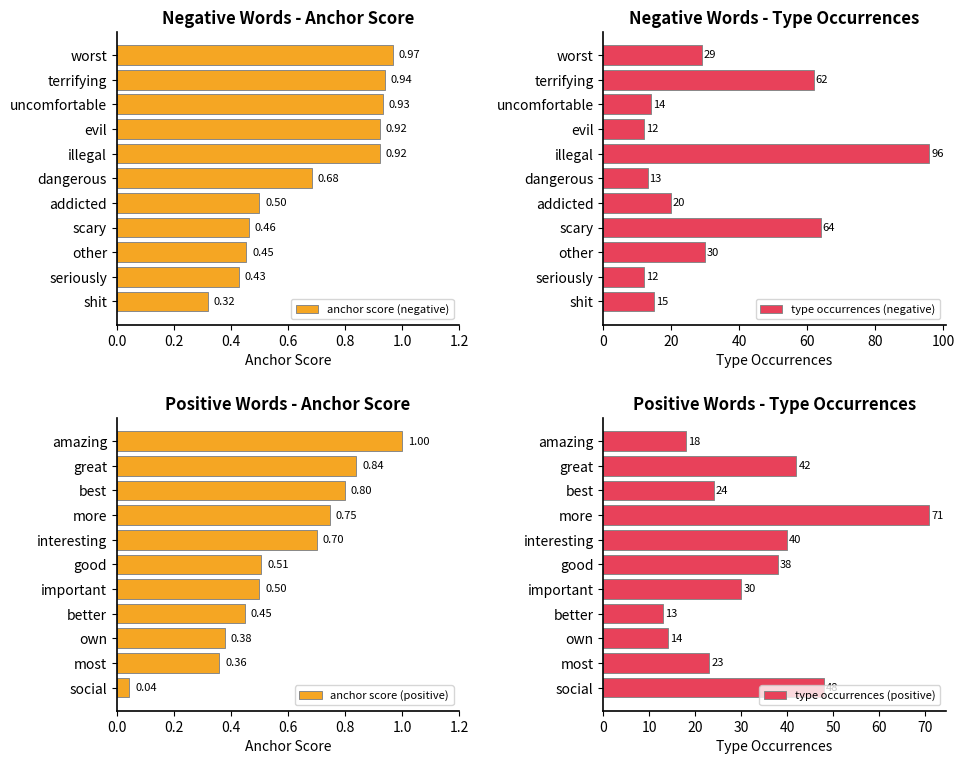

Where is anchor score (negative) nearest to the value 0?

shit